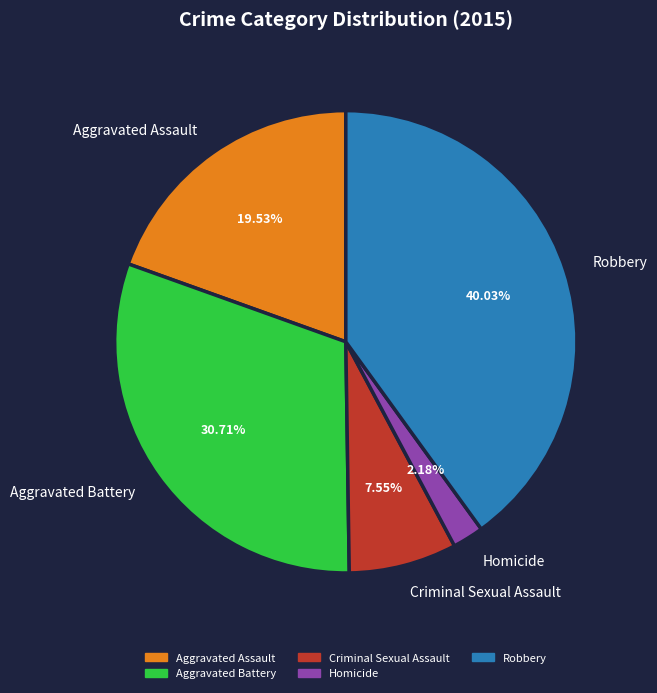

To the nearest percent, what is the difference between the Homicide and Robbery slice percentages?

38%